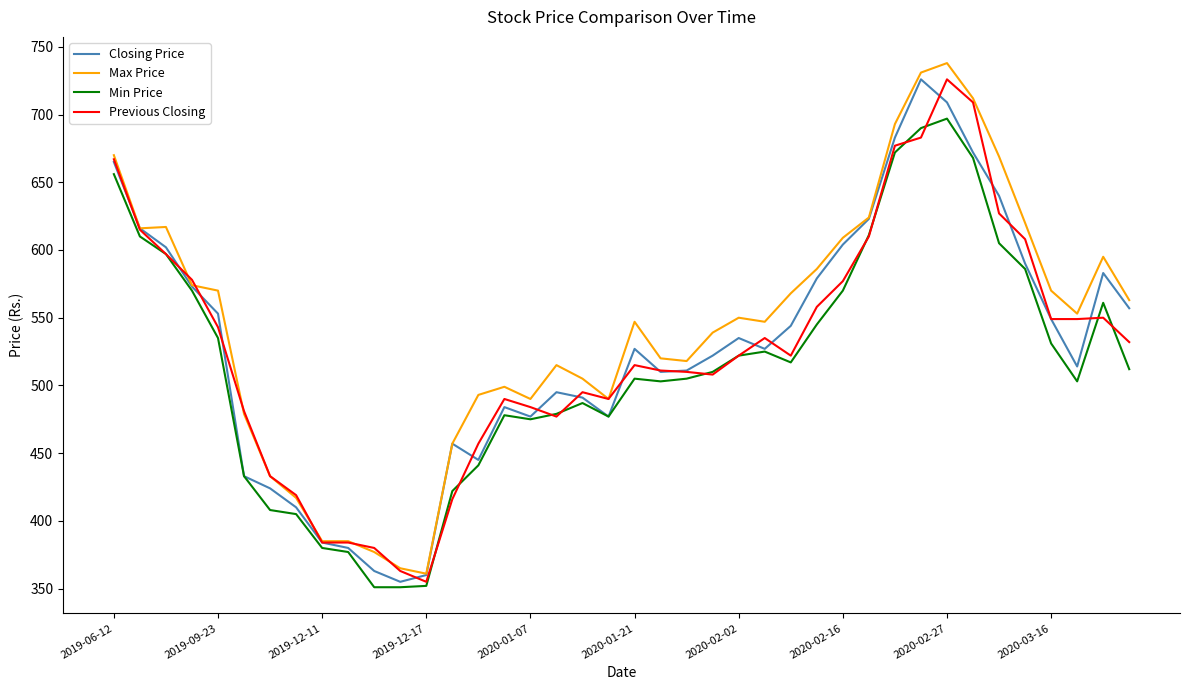

What is the highest value of the Min Price series?

697